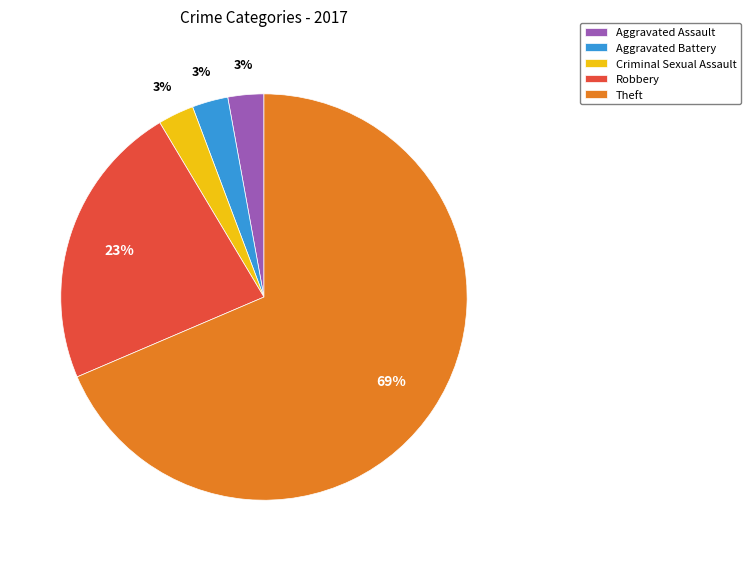

Do Aggravated Battery and Robbery together represent more than half of the pie?

No